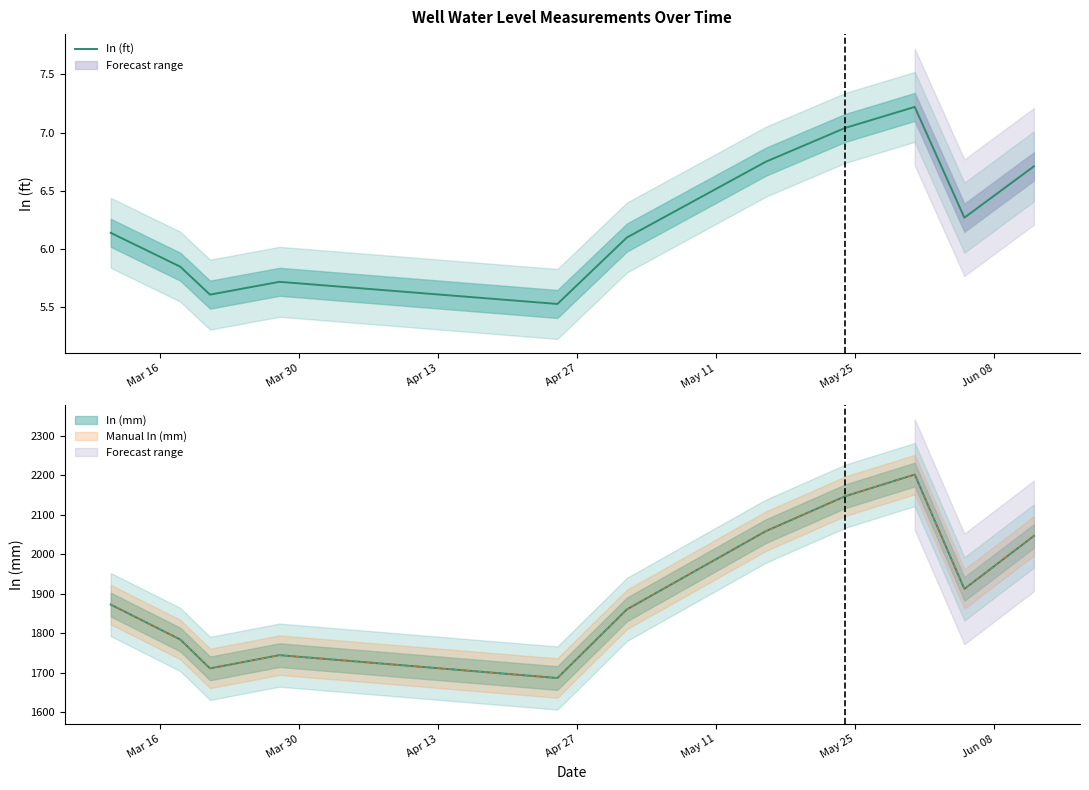

What is the greatest value displayed?

7.2